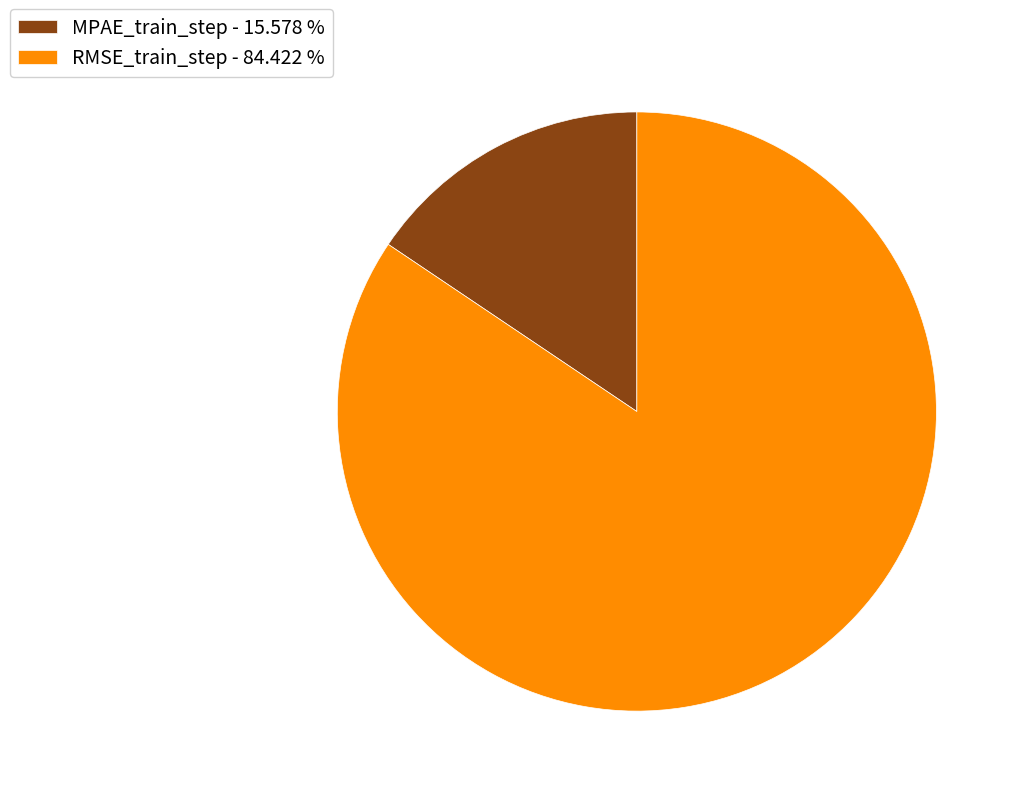

Count the number of slices in the pie.

2